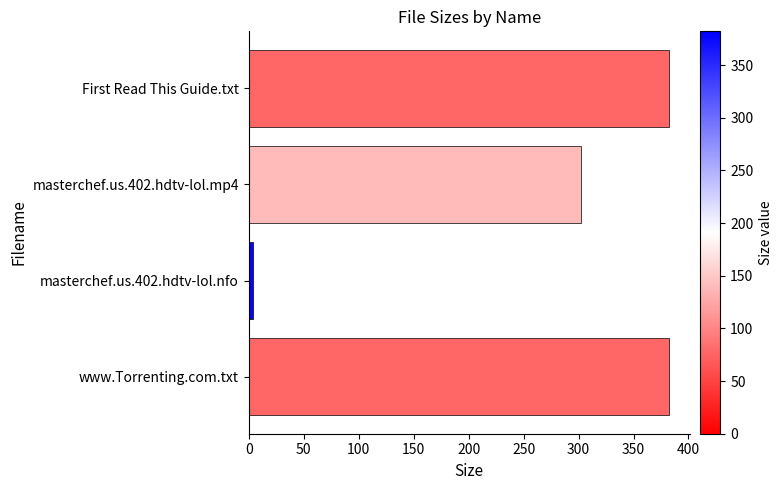

Which category has the lowest value across all series?

masterchef.us.402.hdtv-lol.nfo